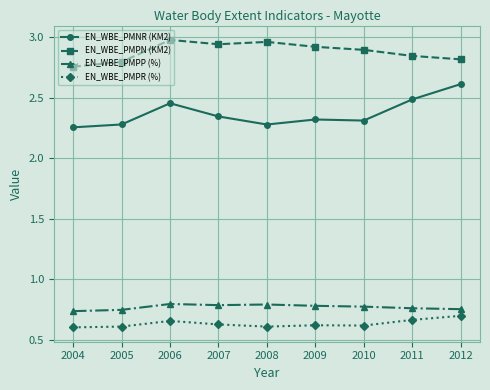

The value of EN_WBE_PMPN (KM2) at 2007 is 1.1. True or false?

False